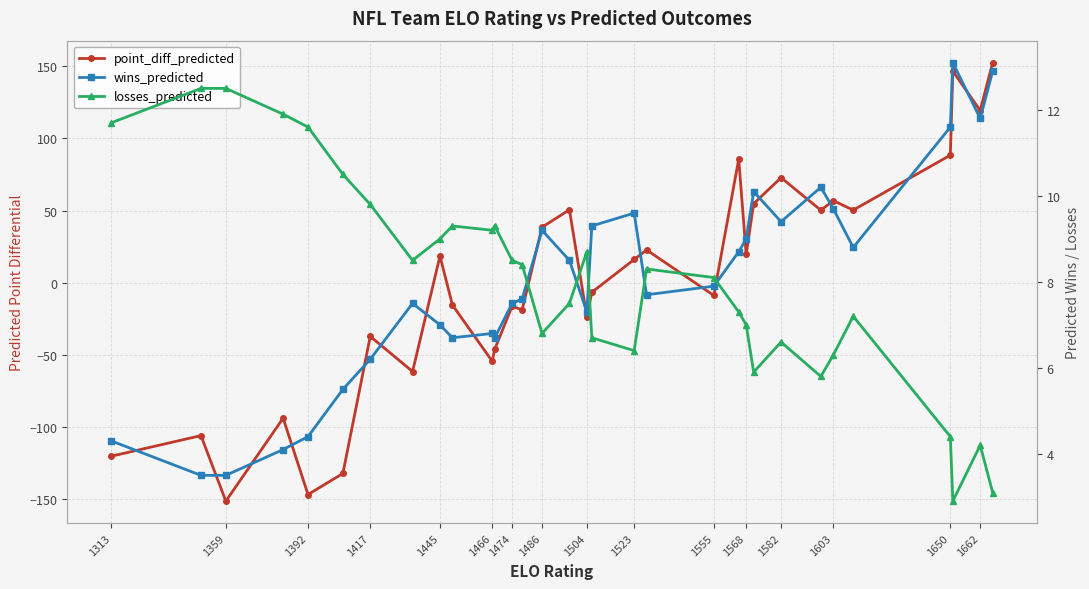

How many lines are shown in the chart?

3